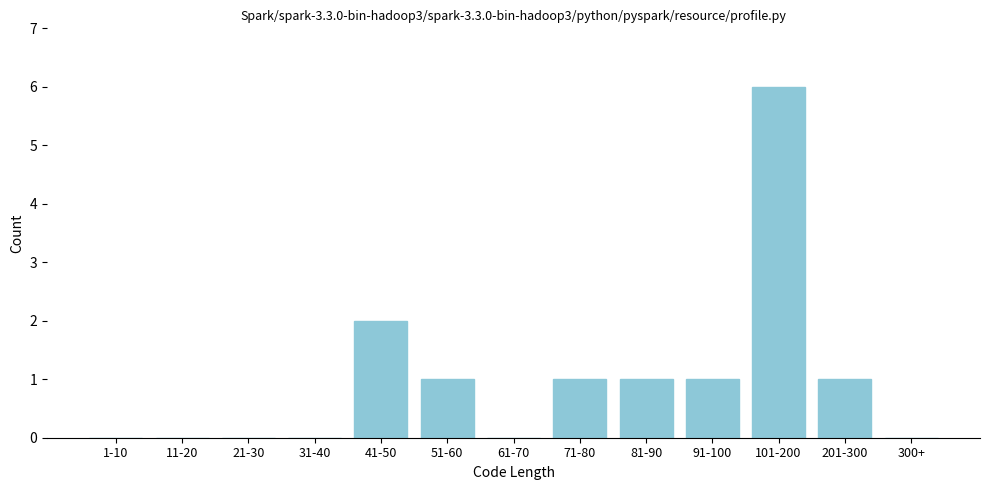

Reading right to left, list all the values displayed in this chart.

300+=0	201-300=1	101-200=6	91-100=1	81-90=1	71-80=1	61-70=0	51-60=1	41-50=2	31-40=0	21-30=0	11-20=0	1-10=0